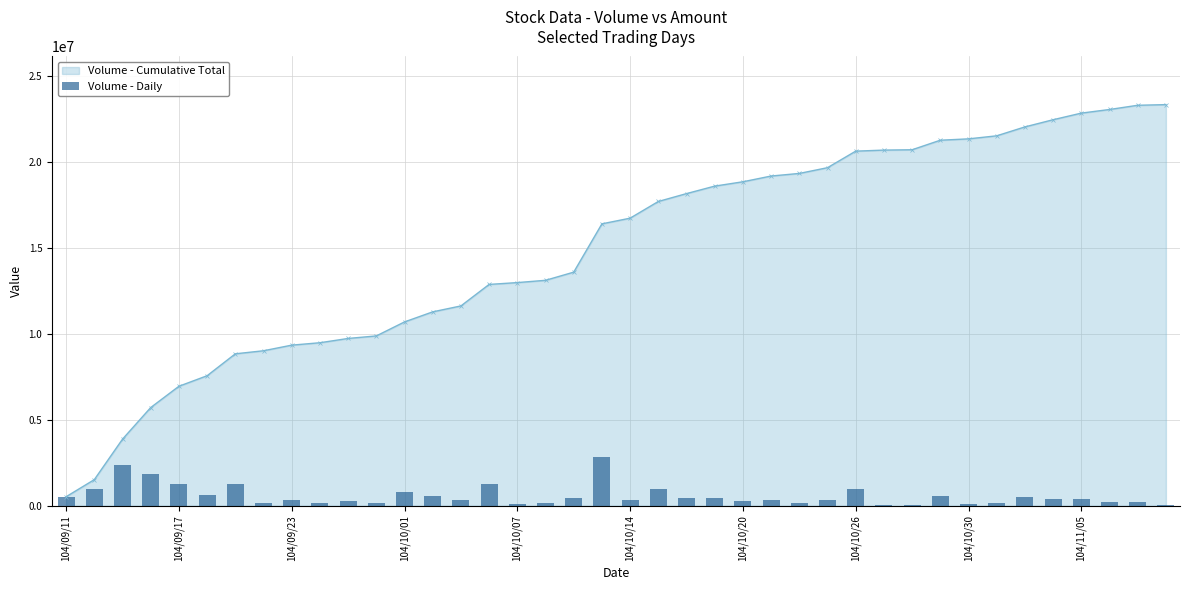

The value of Volume - Cumulative Total at 104/10/20 is 18826000. True or false?

True